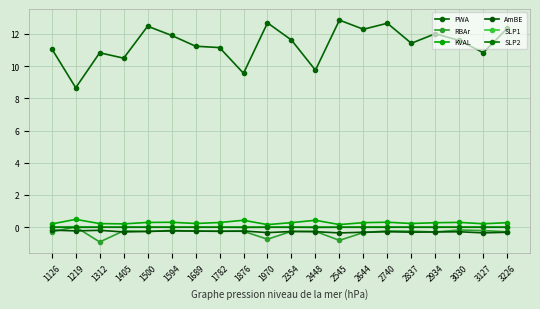

What is the total value across all series at 1126?

10.8